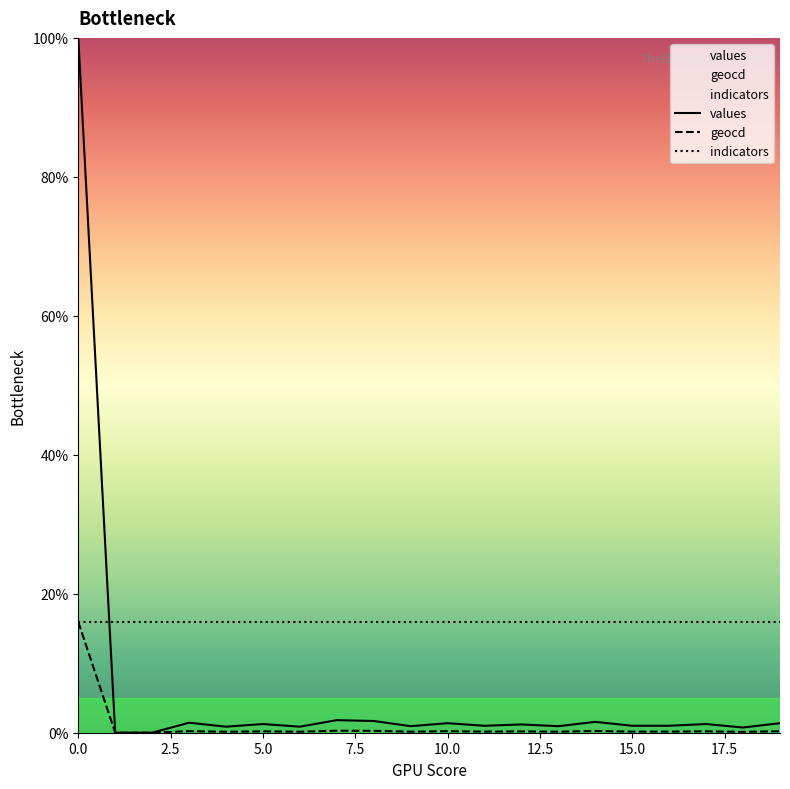

At 16, list the series in order from smallest to largest.

geocd, values, indicators